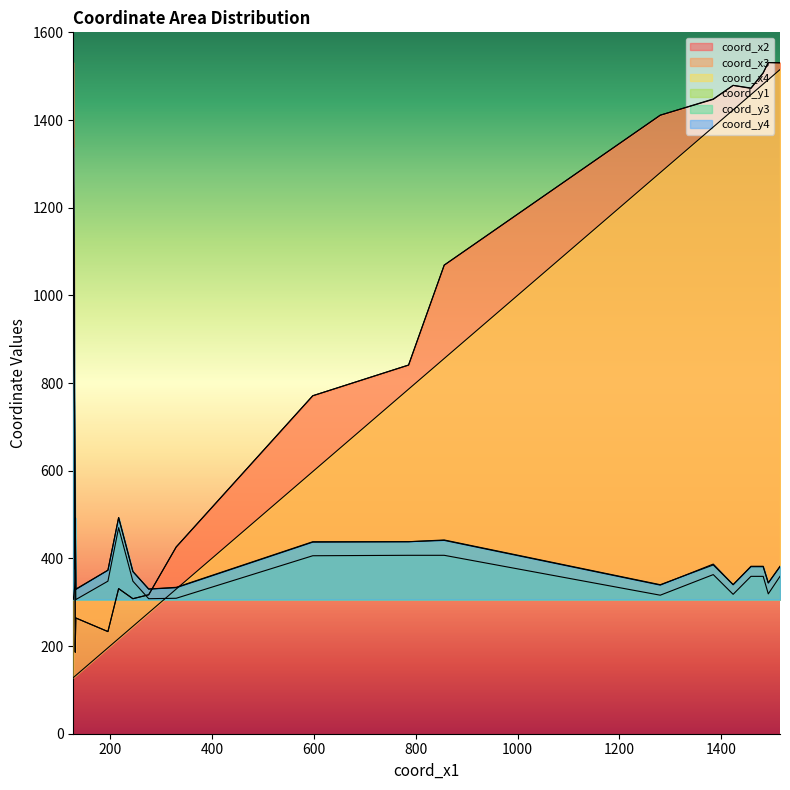

At which category does coord_x3 reach its first local valley?

133